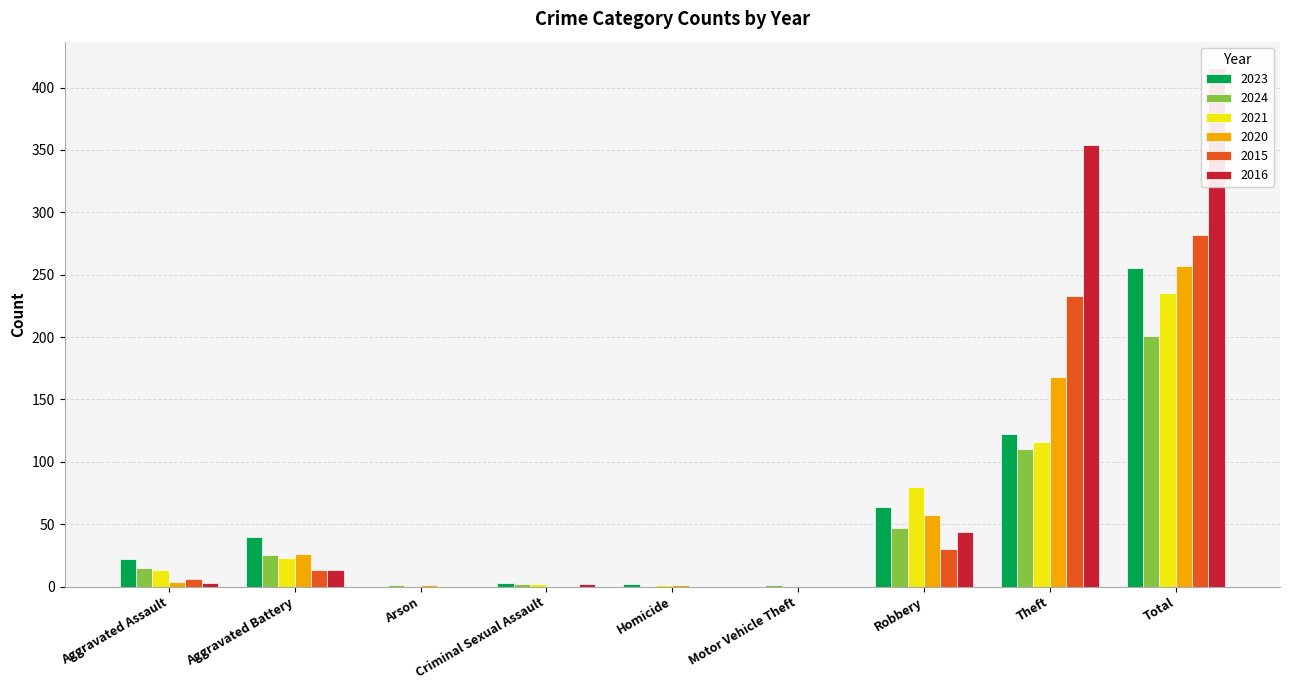

What are all the series names shown in the legend?

2023, 2024, 2021, 2020, 2015, 2016